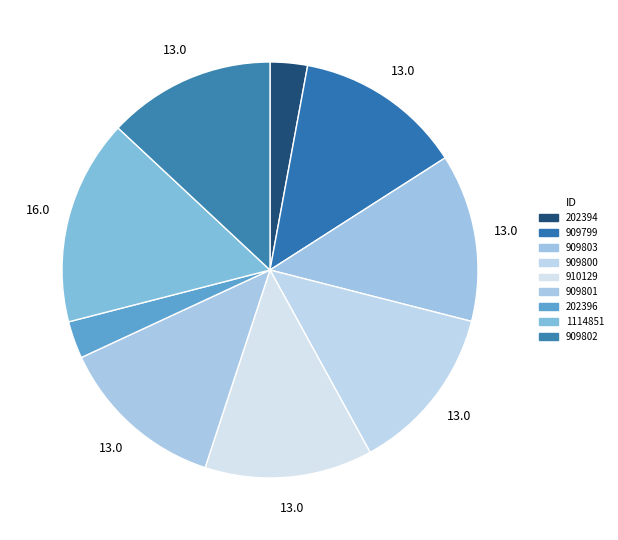

Rank the categories by value from lowest to highest.

202394, 202396, 909799, 909800, 909801, 909802, 909803, 910129, 1114851